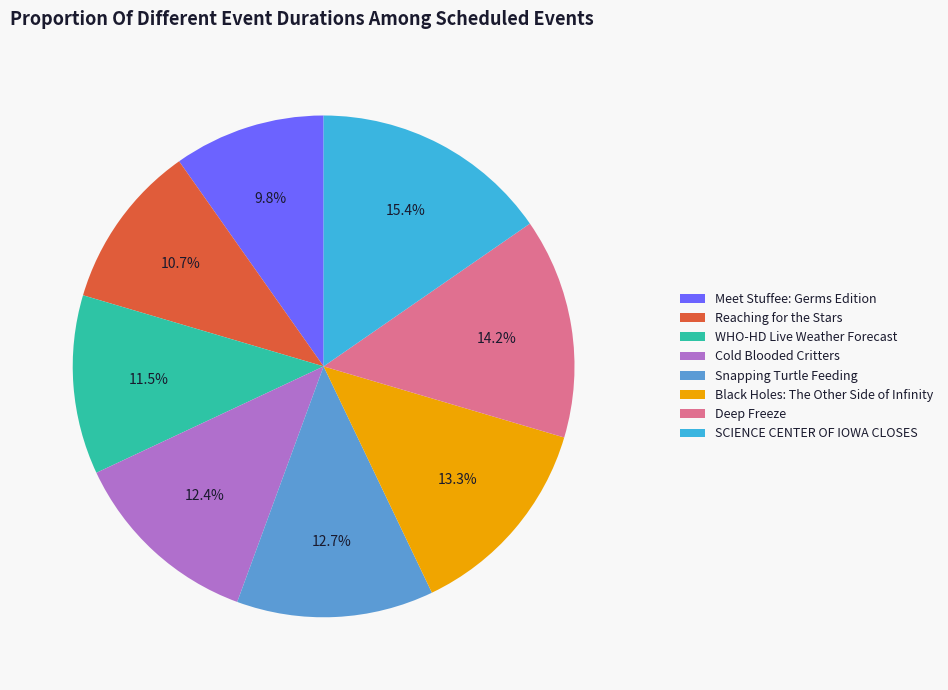

The WHO-HD Live Weather Forecast slice represents 25% of the pie. True or false?

False